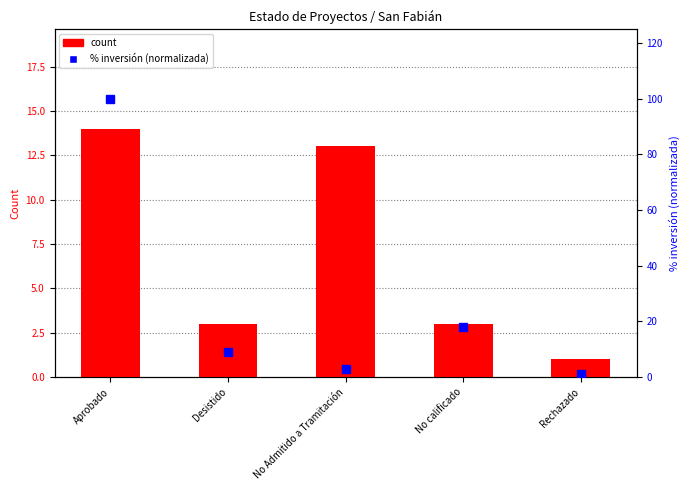

What is the difference between the highest and lowest values at Desistido?

6.0